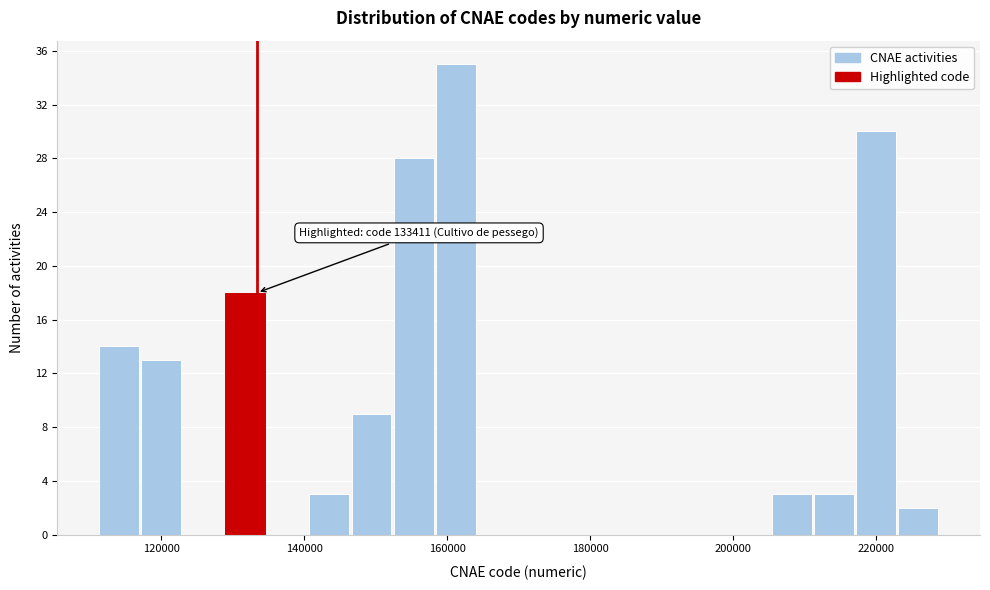

Around what value on the x-axis is the tallest bar? Give the approximate position of its centre, as read against the axis.

162000